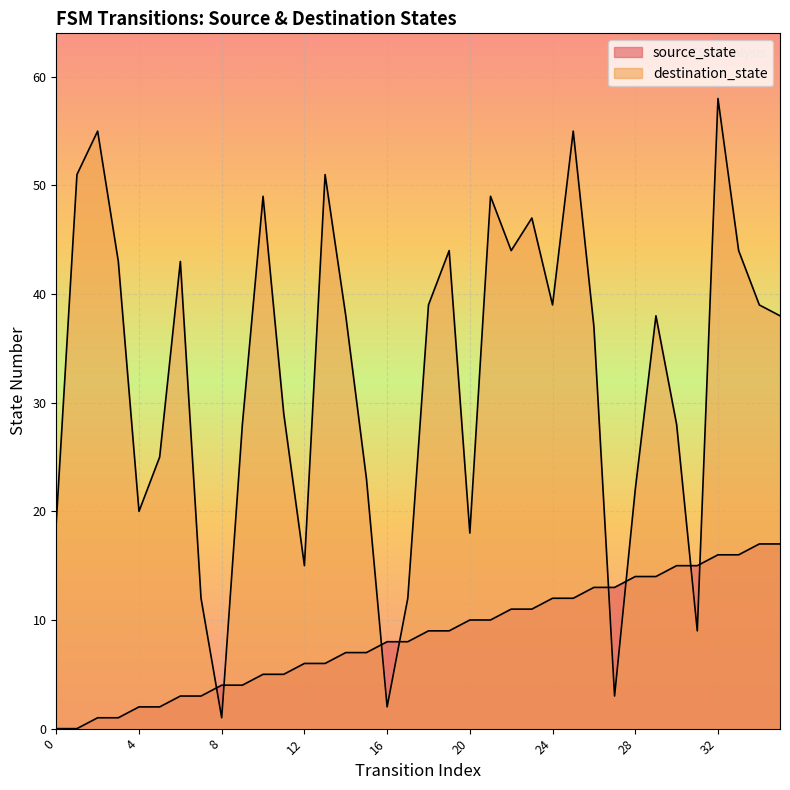

Reading right to left, list all the values displayed in this chart.

source_state: 17	17	16	16	15	15	14	14	13	13	12	12	11	11	10	10	9	9	8	8	7	7	6	6	5	5	4	4	3	3	2	2	1	1	0	0
destination_state: 38	39	44	58	9	28	38	22	3	37	55	39	47	44	49	18	44	39	12	2	23	38	51	15	29	49	28	1	12	43	25	20	43	55	51	19